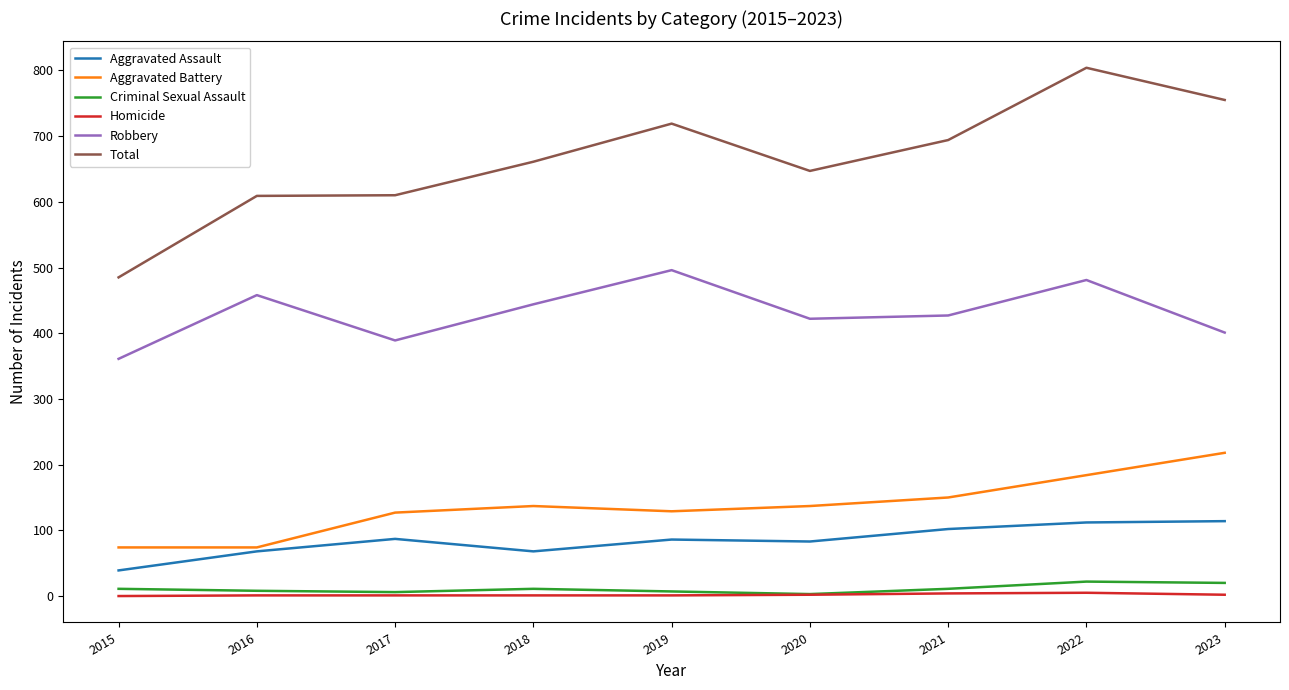

True or false: Homicide and Total intersect in this chart.

False